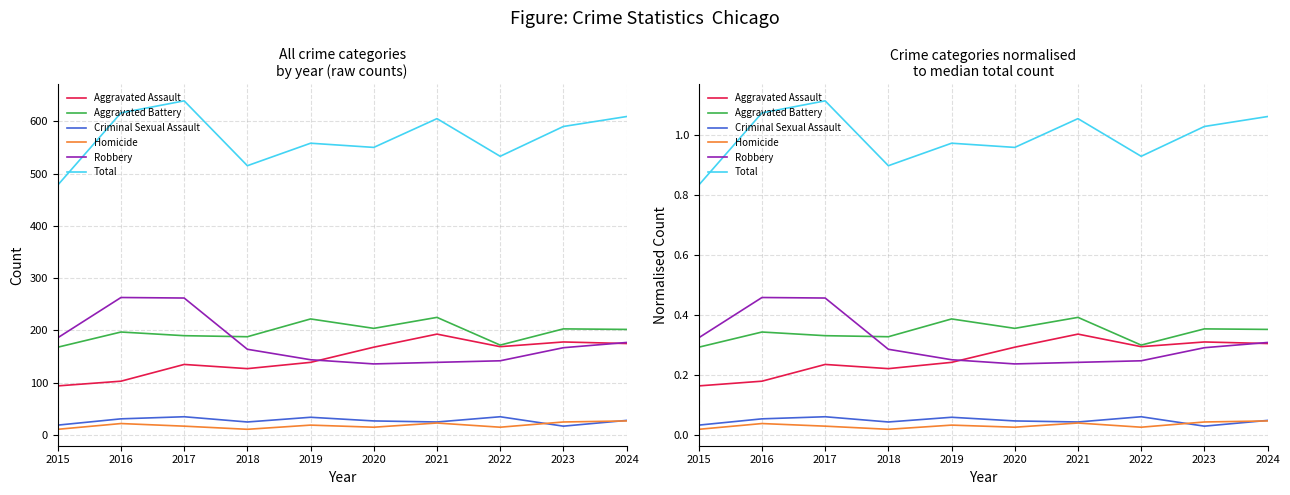

Where is Aggravated Assault nearest to the value 0?

2015